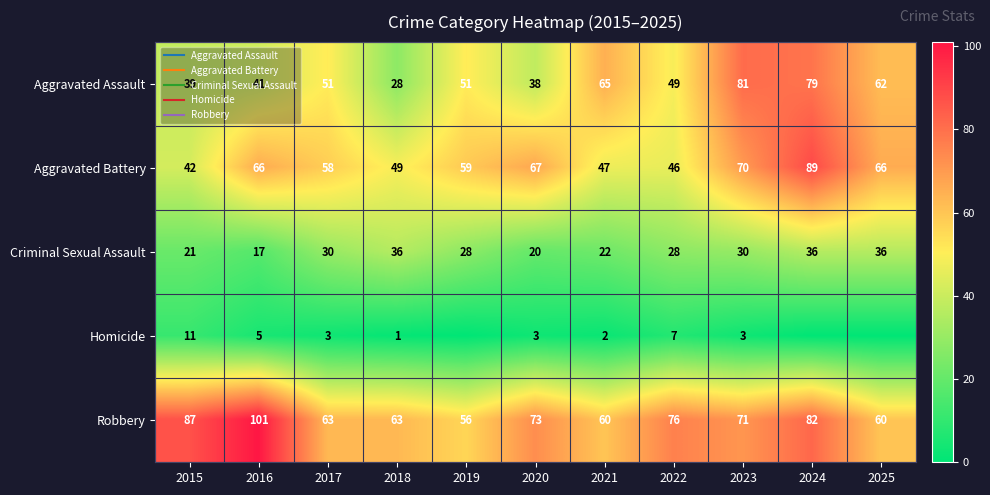

What is the total value across all series at 2016?

230